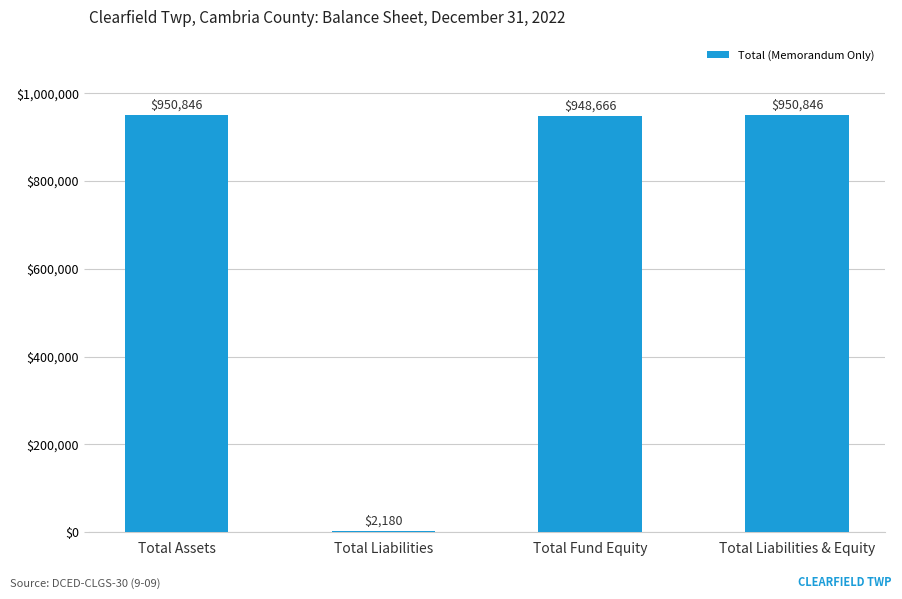

Is it true that the value at Total Fund Equity is 948666?

True